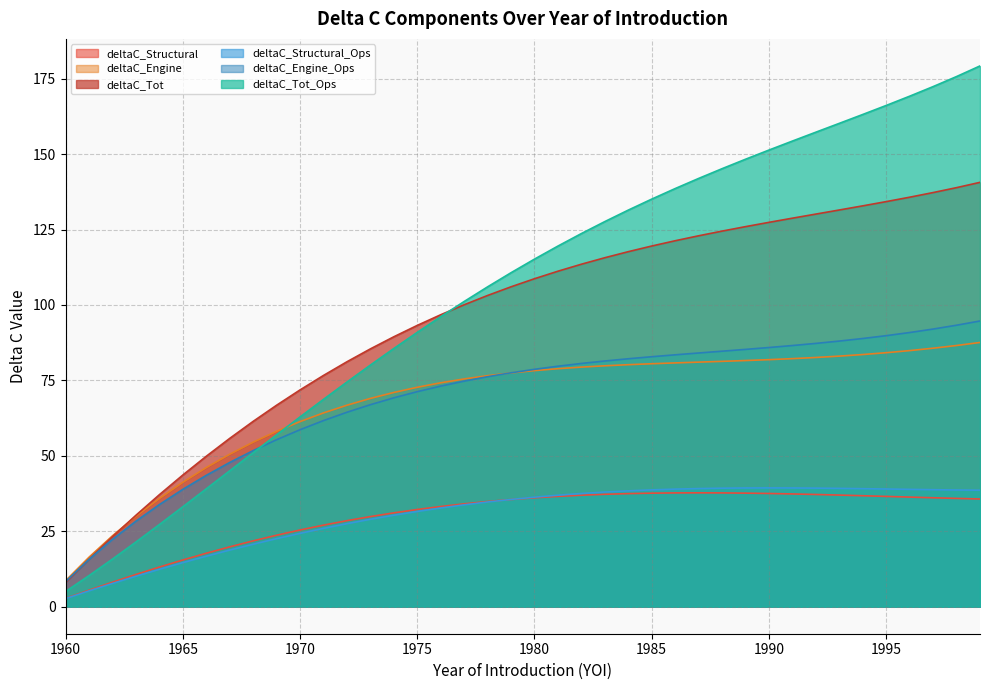

What is the difference between the highest and lowest values at 1964?

24.7